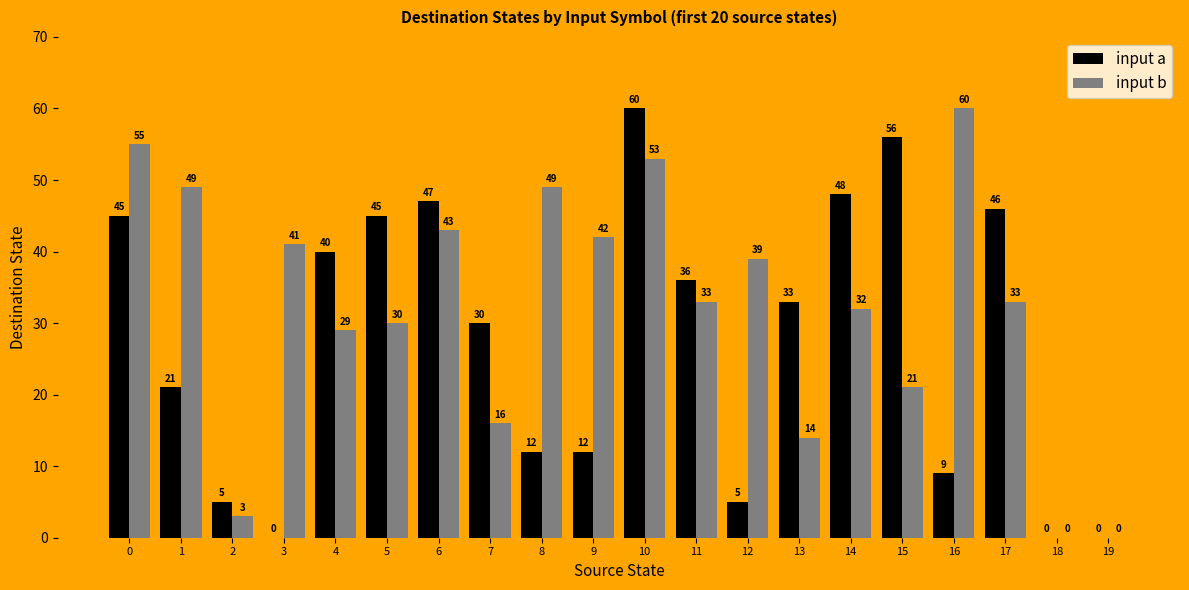

Is it true that input a equals 47 at 6?

True